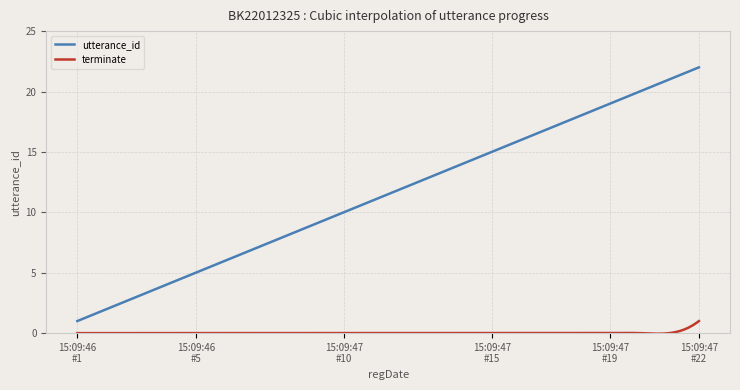

True or false: terminate has more than 1 interior local peaks.

True